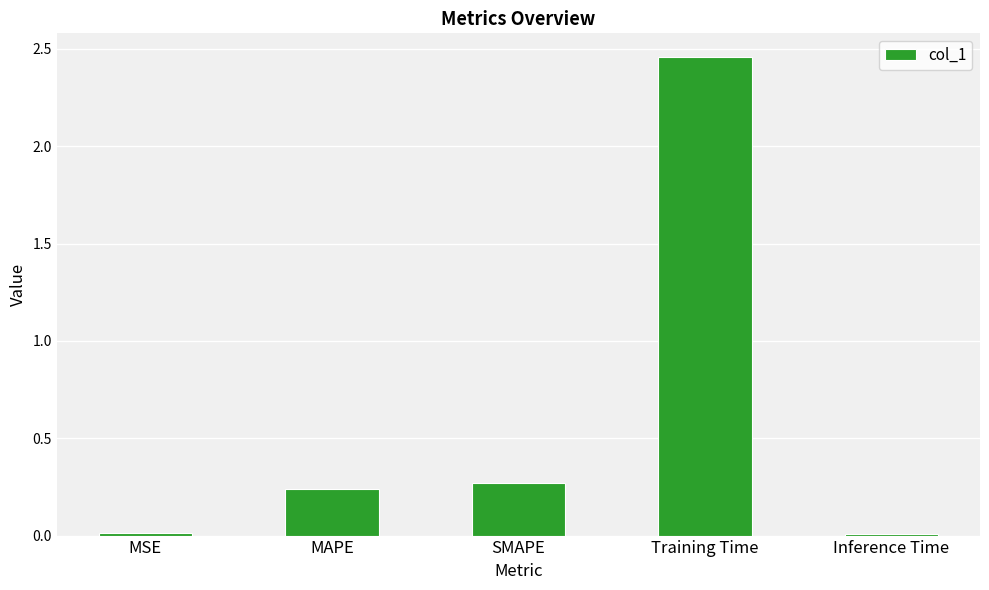

What is the average value?

0.6